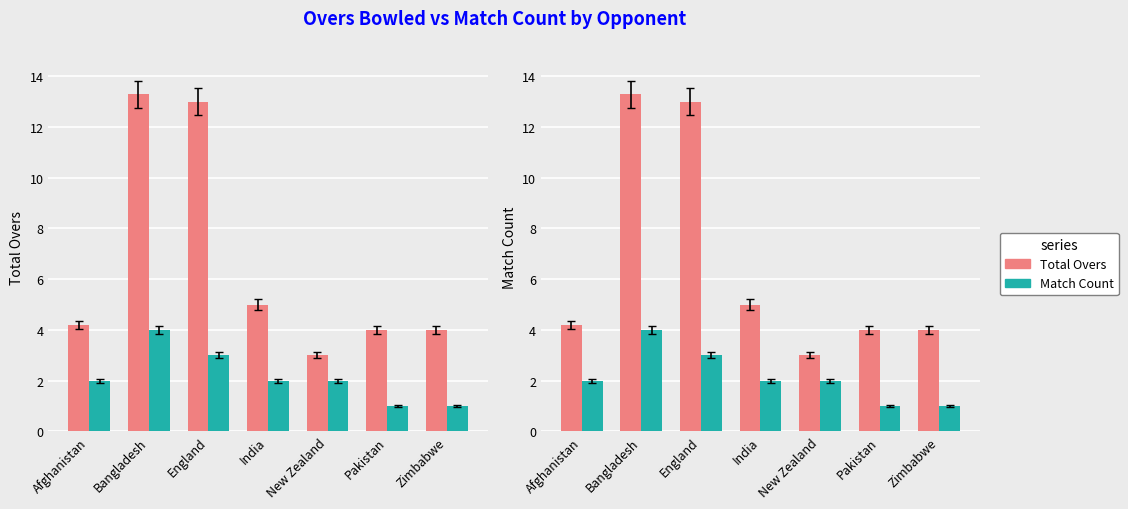

How many distinct data groups are displayed?

2